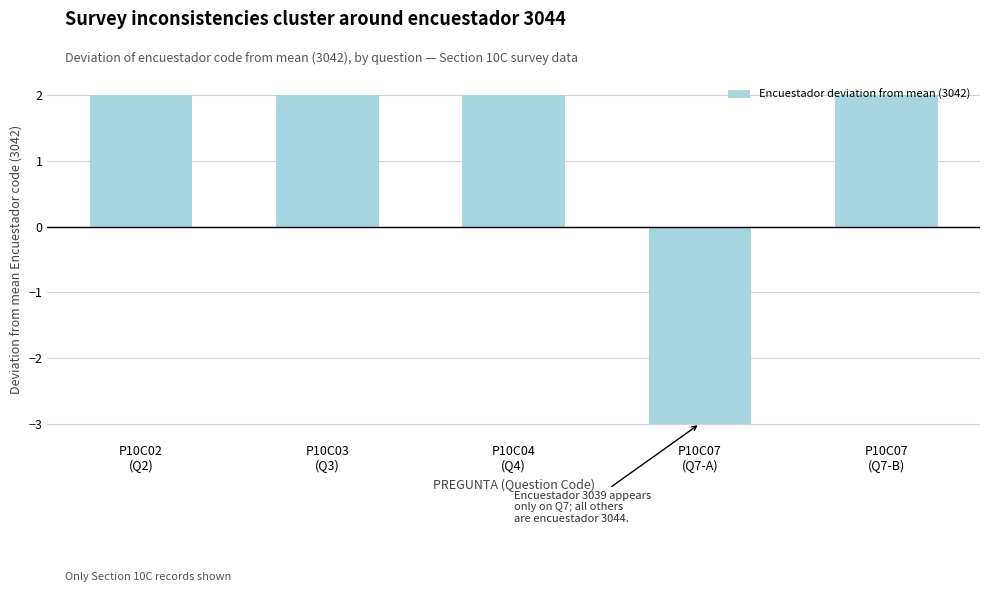

True or false: the data shows 3 at P10C02
(Q2).

False